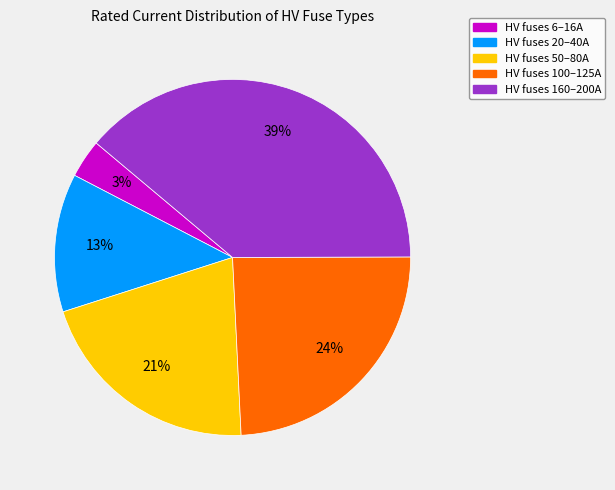

Do HV fuses 20–40A and HV fuses 100–125A together represent more than half of the pie?

No